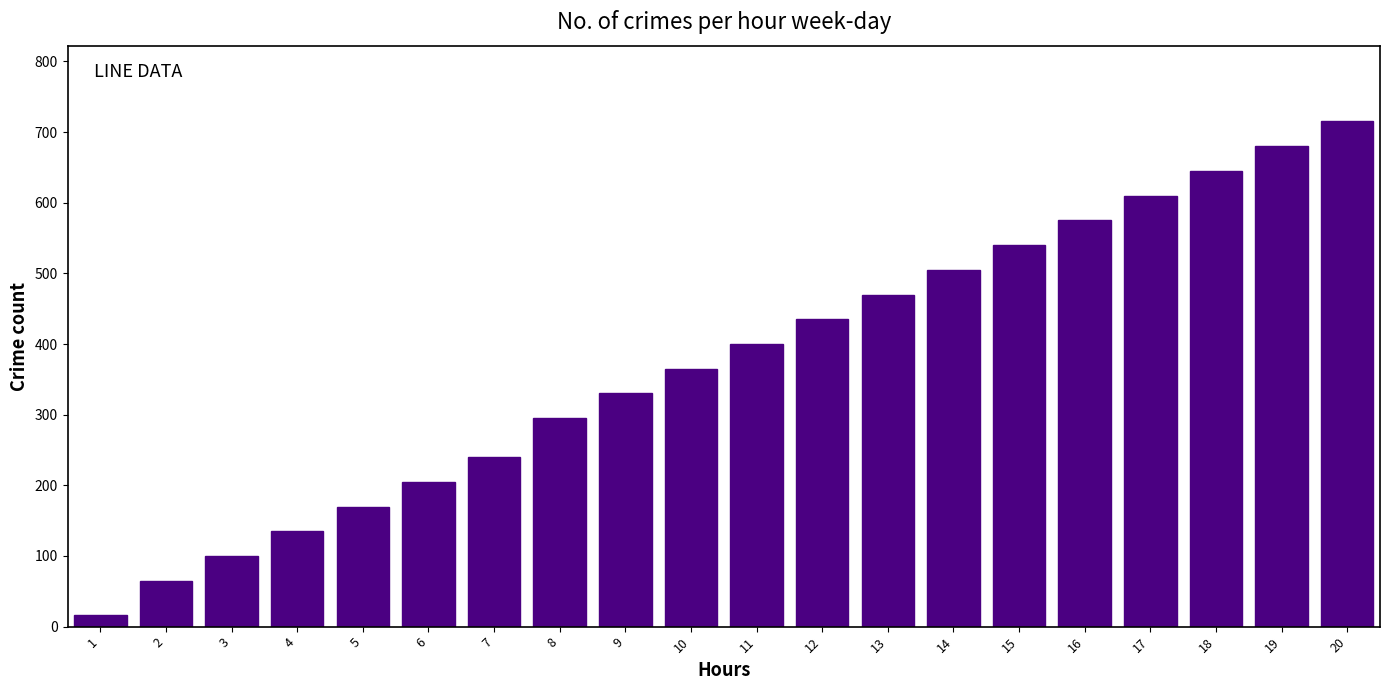

Reading right to left, transcribe all the data shown in this chart.

20=715	19=680	18=645	17=610	16=575	15=540	14=505	13=470	12=435	11=400	10=365	9=330	8=295	7=240	6=205	5=170	4=135	3=100	2=65	1=17